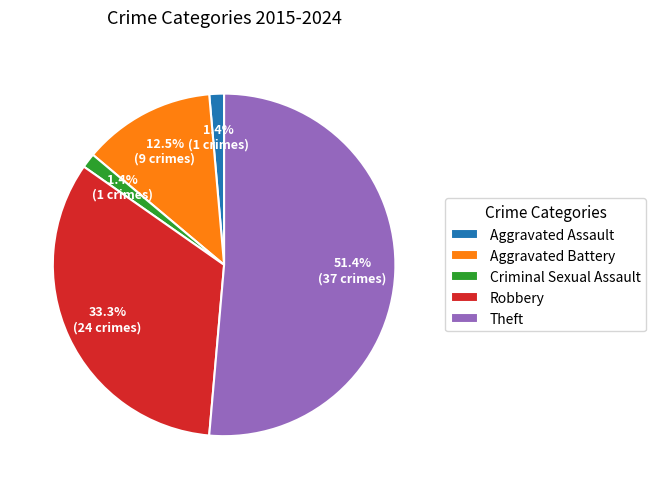

To the nearest percent, what is the combined percentage of Aggravated Battery and Criminal Sexual Assault?

14%